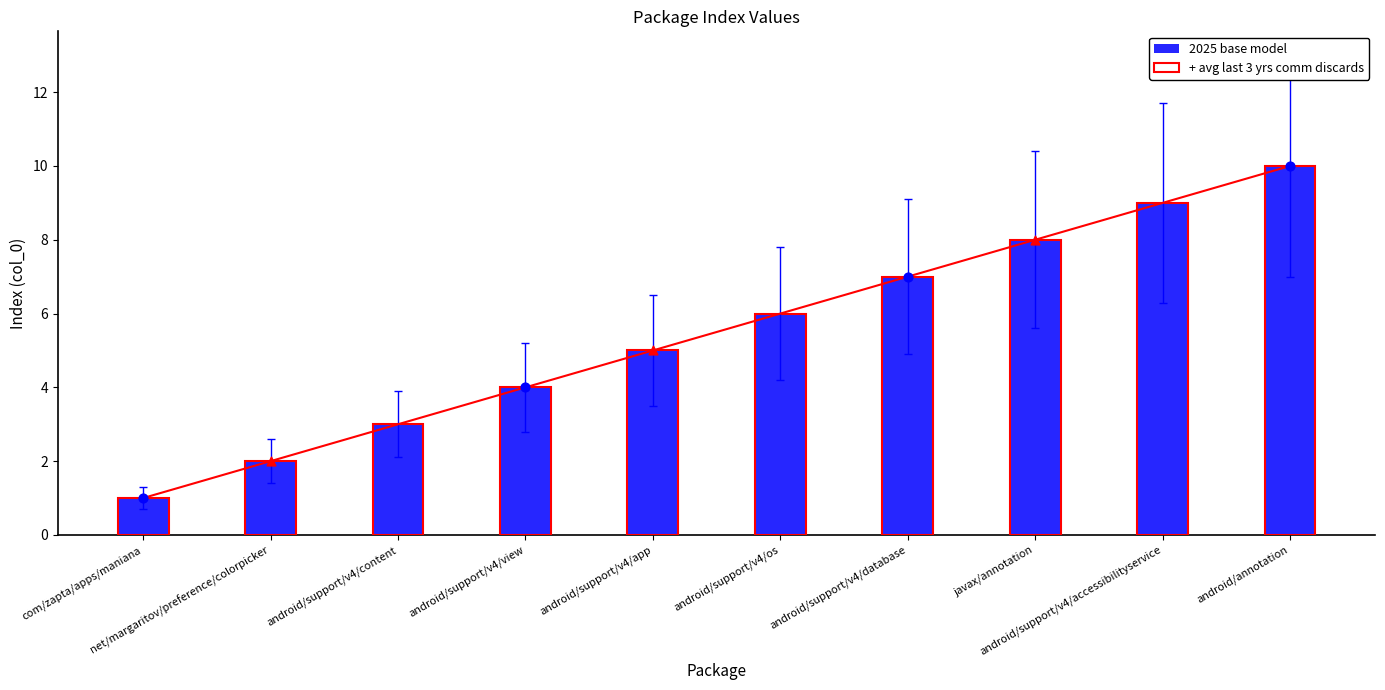

What are all the series names shown in the legend?

2025 base model, + avg last 3 yrs comm discards